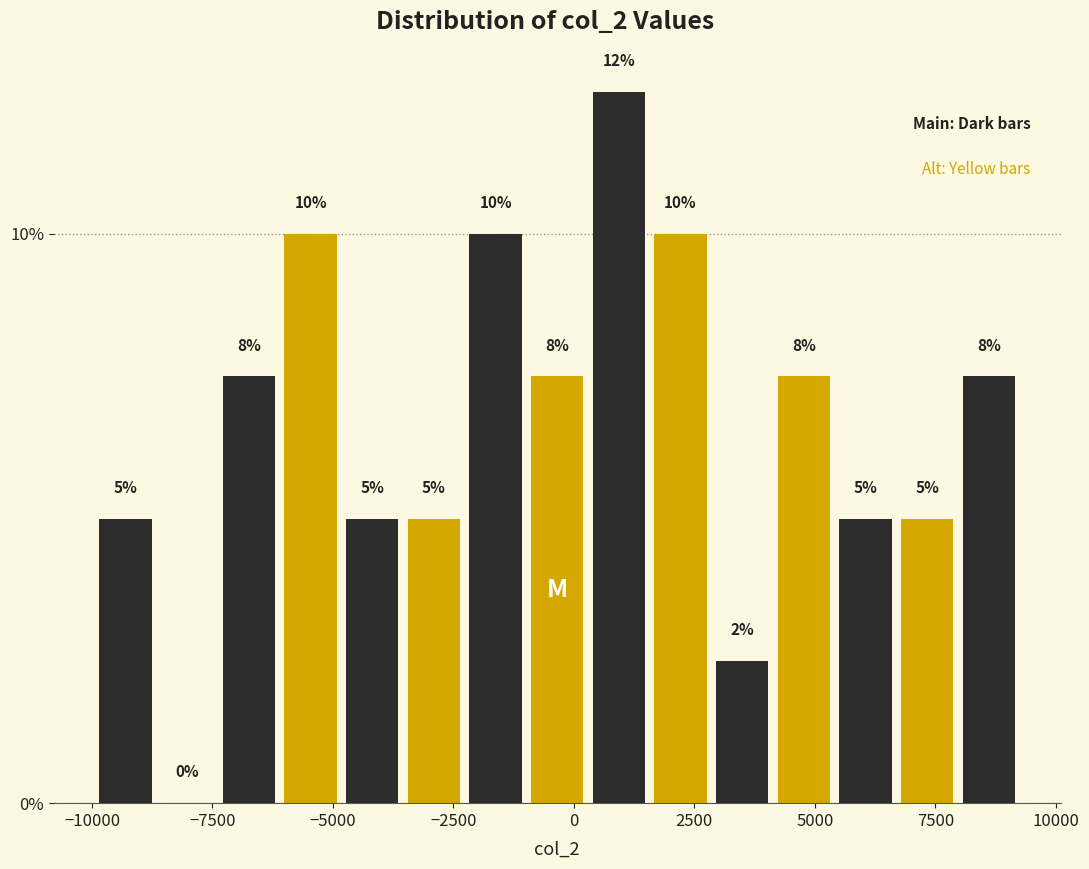

Around what value on the x-axis is the tallest bar? Give the approximate position of its centre, as read against the axis.

1000